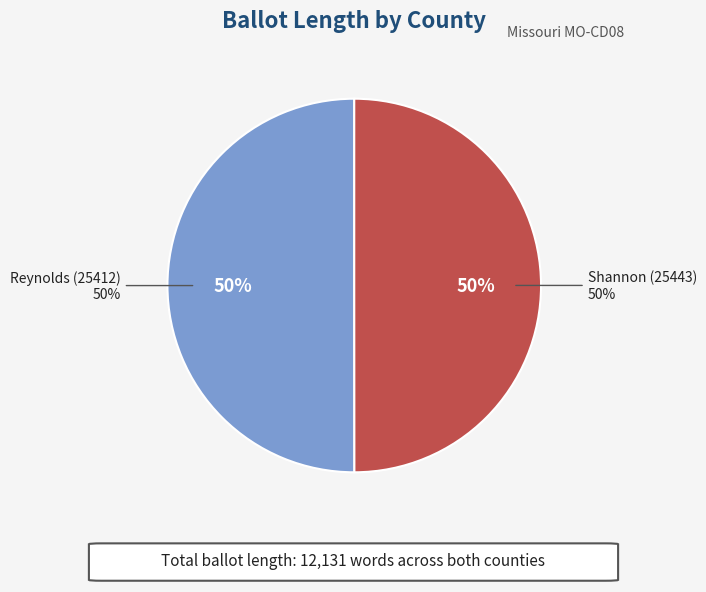

Between Reynolds (25412) and Shannon (25443), which is larger?

Reynolds (25412)